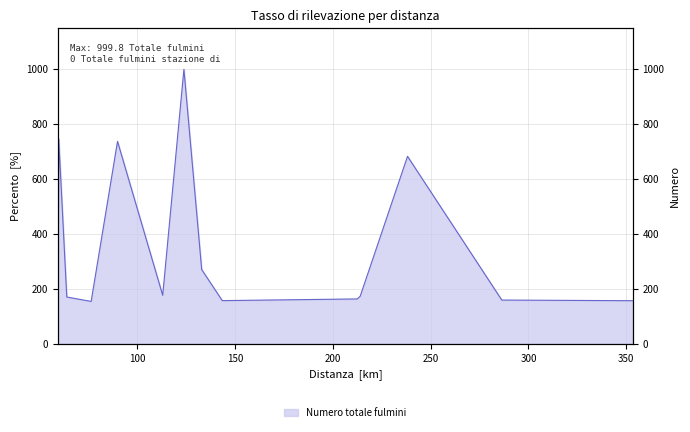

What is the minimum value shown in the chart?

154.0